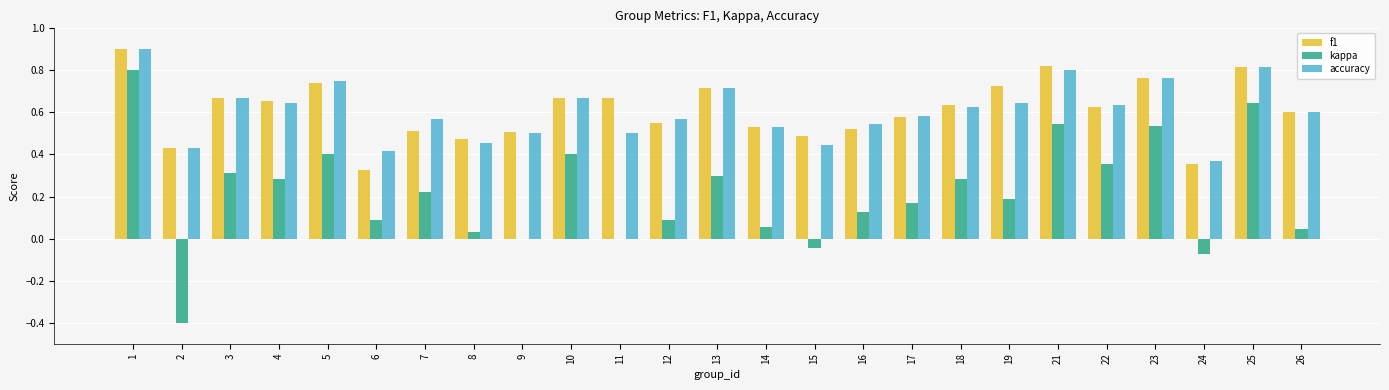

Between 5 and 8, which series saw the biggest shift?

kappa